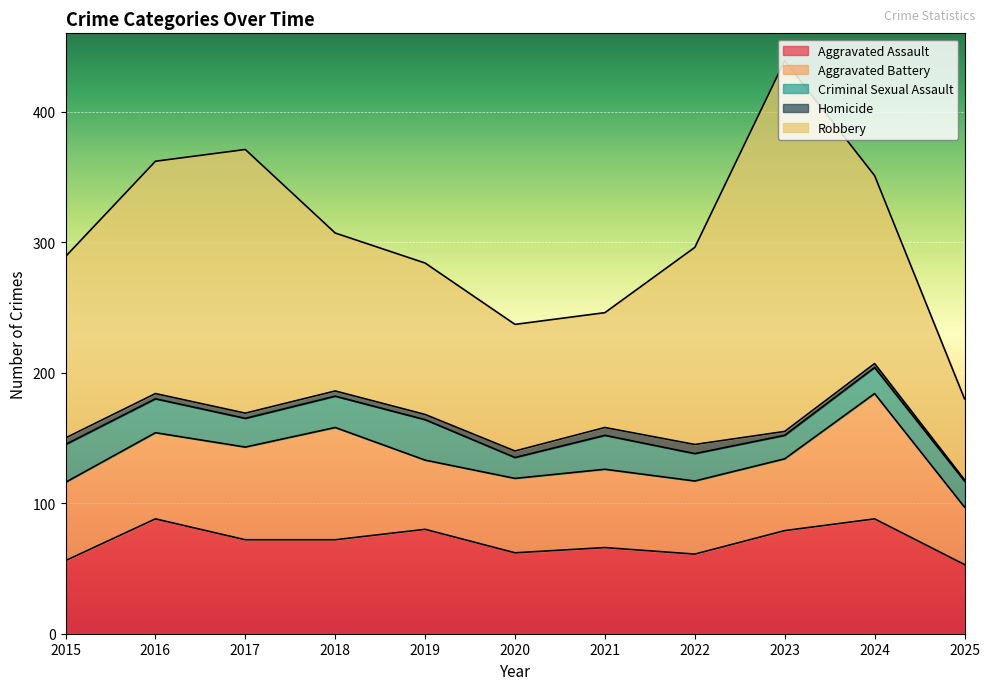

Reading left to right, list all the values displayed in this chart.

Aggravated Assault: 56	88	72	72	80	62	66	61	79	88	53
Aggravated Battery: 60	66	71	86	53	57	60	56	55	96	44
Criminal Sexual Assault: 29	26	22	24	31	16	26	21	18	20	20
Homicide: 5	4	4	4	4	5	6	7	3	3	1
Robbery: 139	178	202	121	116	97	88	151	284	144	62